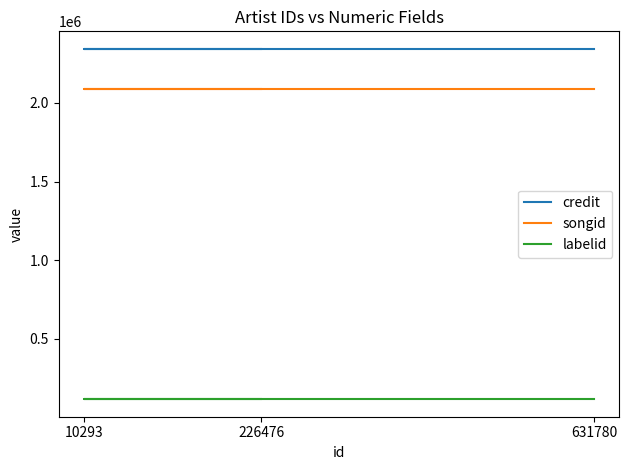

What is the spread (max minus min) of values at 226476?

2229746